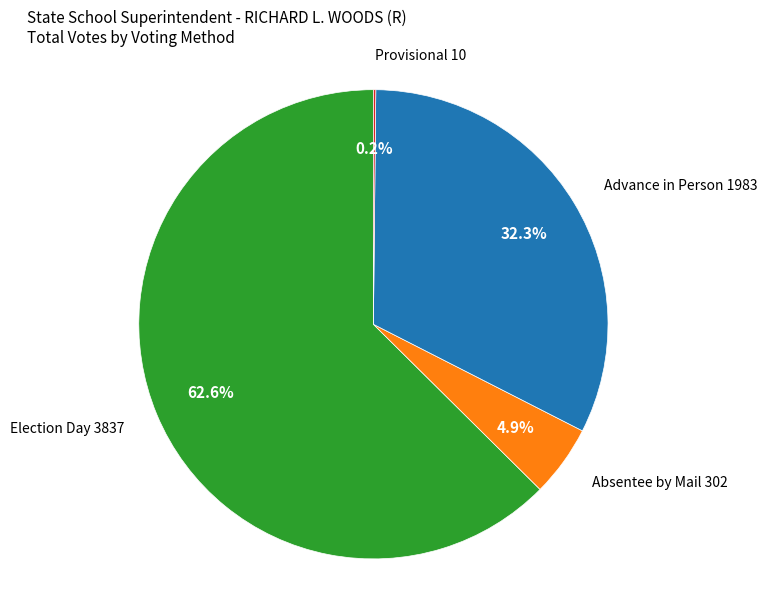

Does any single category account for the majority?

Yes